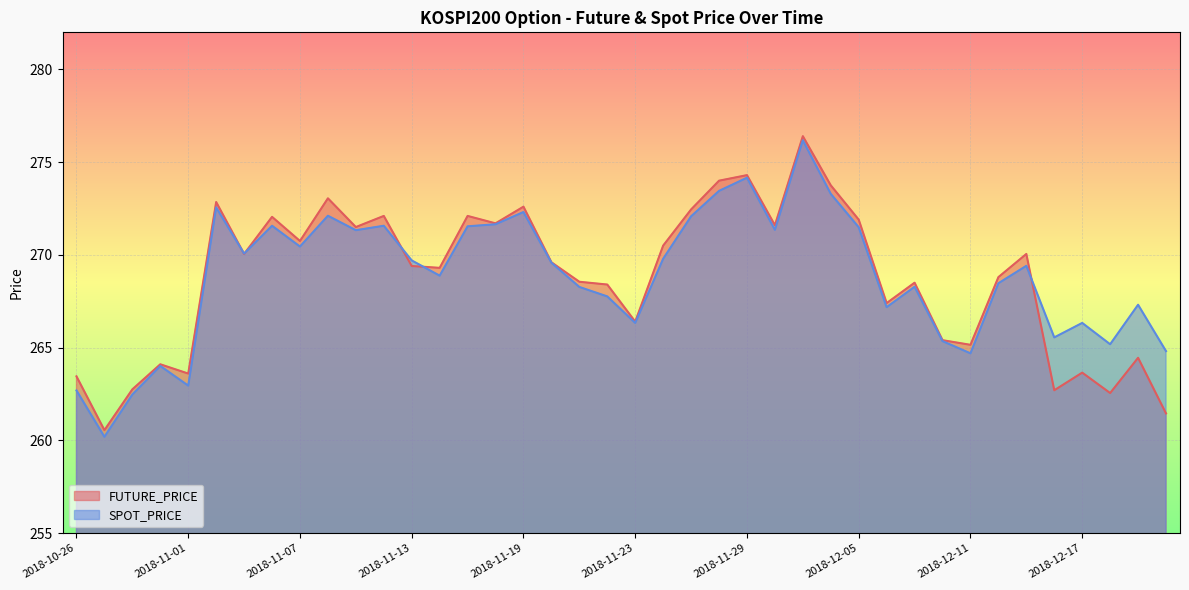

Which series ends up on top after the final intersection of SPOT_PRICE and FUTURE_PRICE?

SPOT_PRICE